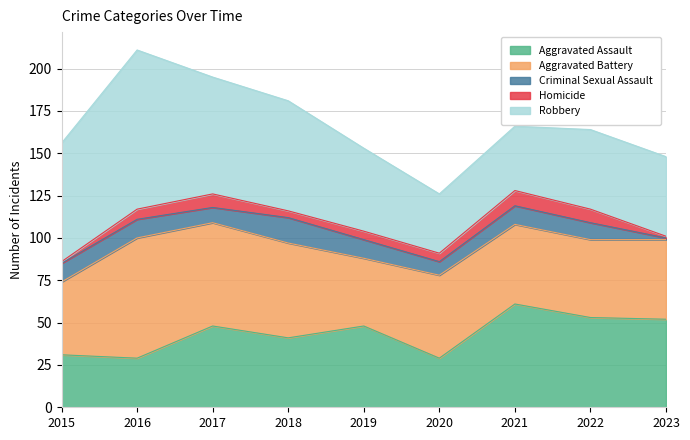

Where does the Robbery series first go above 49?

2015